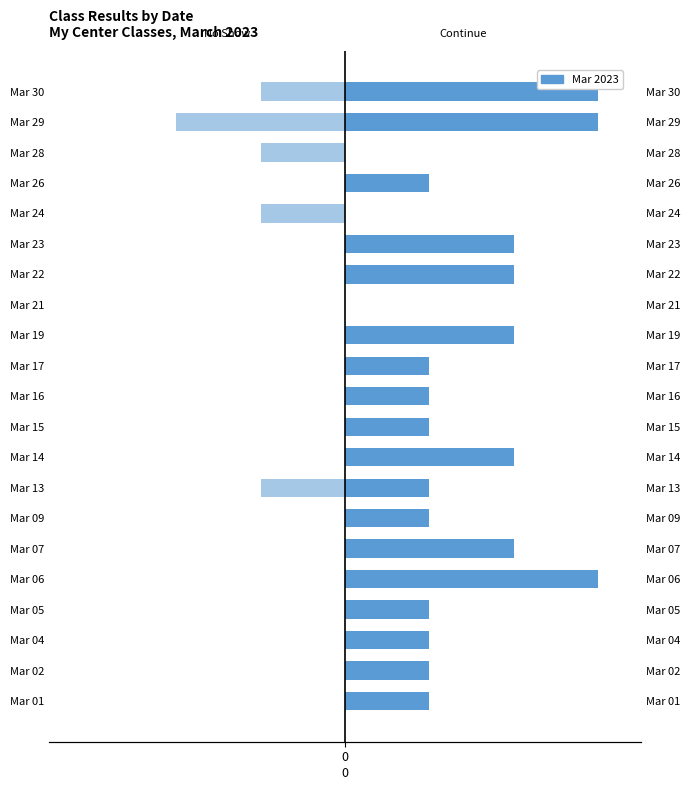

What is the smallest value displayed?

-2